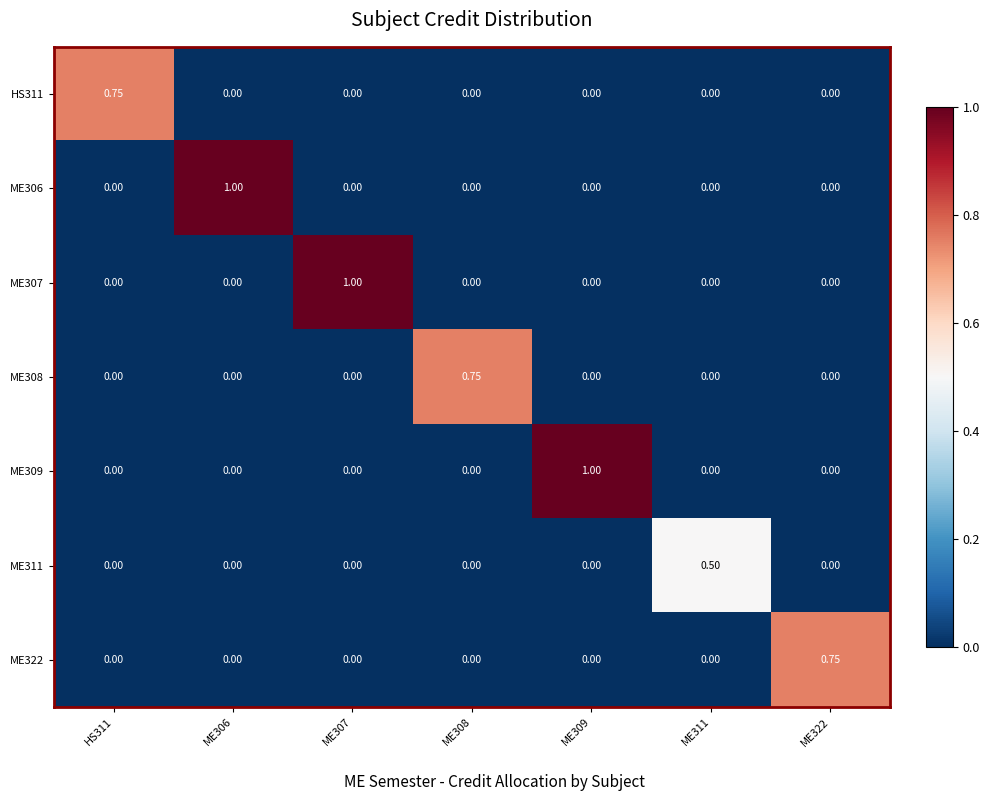

Is the value of ME309 at ME309 greater than the value of ME307 at ME308?

Yes